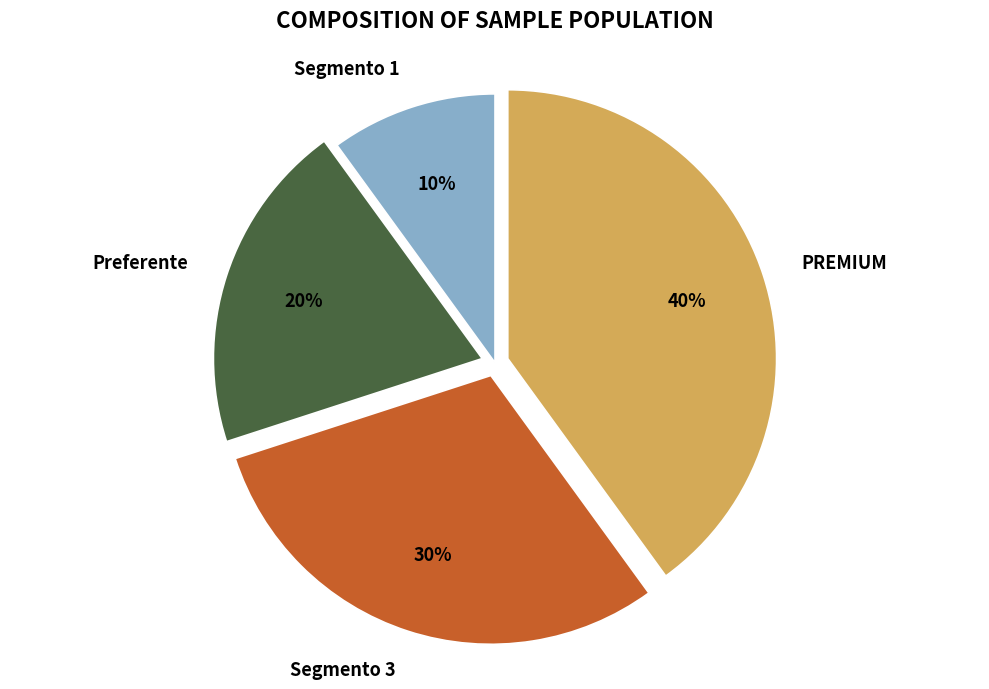

Rank the categories by value from lowest to highest.

Segmento 1, Preferente, Segmento 3, PREMIUM